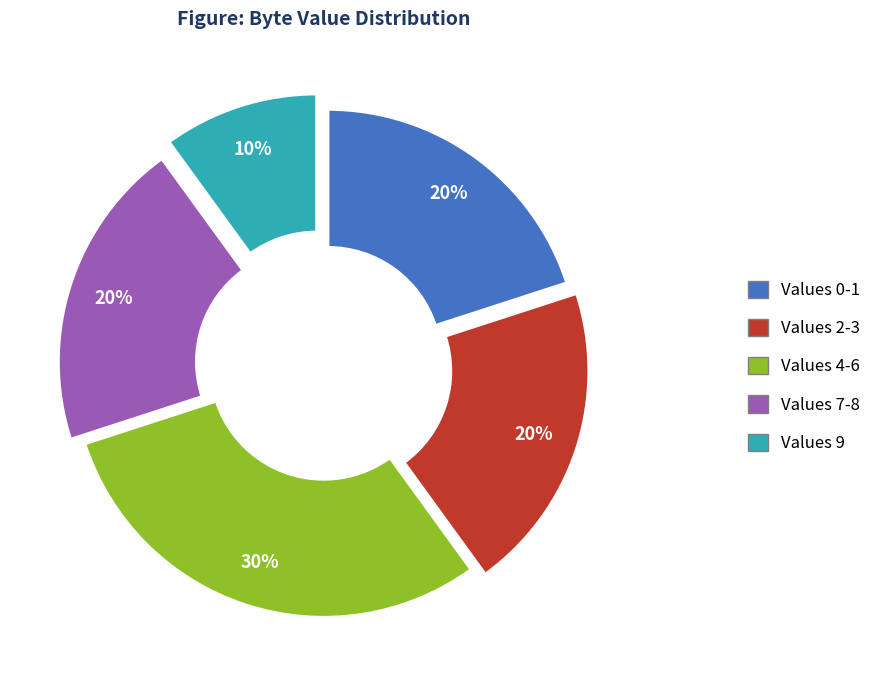

Is there a majority slice in this chart?

No